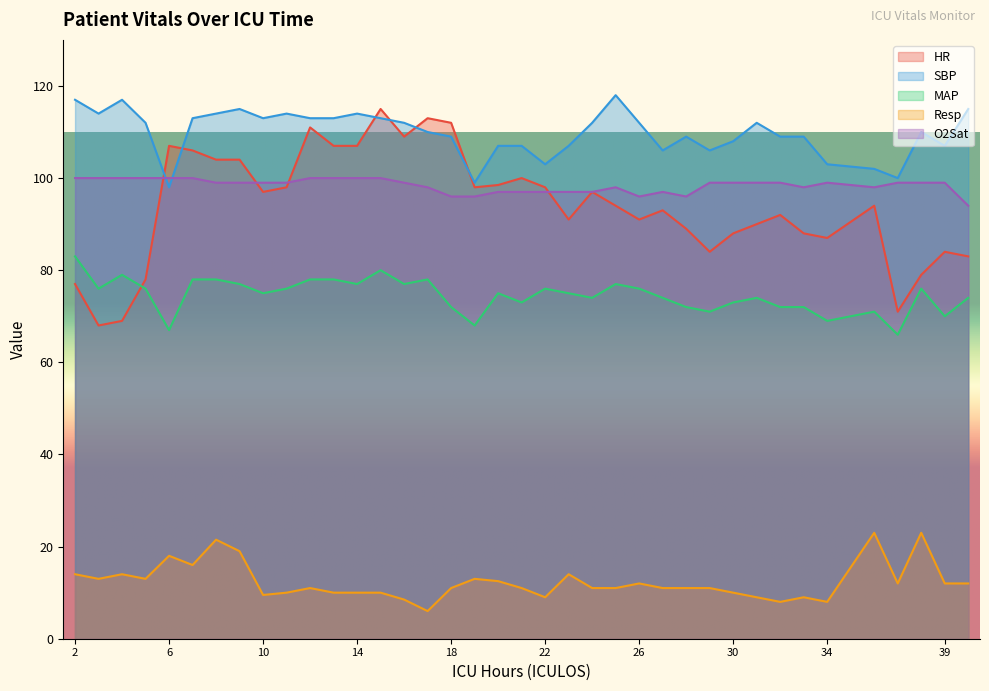

Which label corresponds to the smallest value in the chart?

17